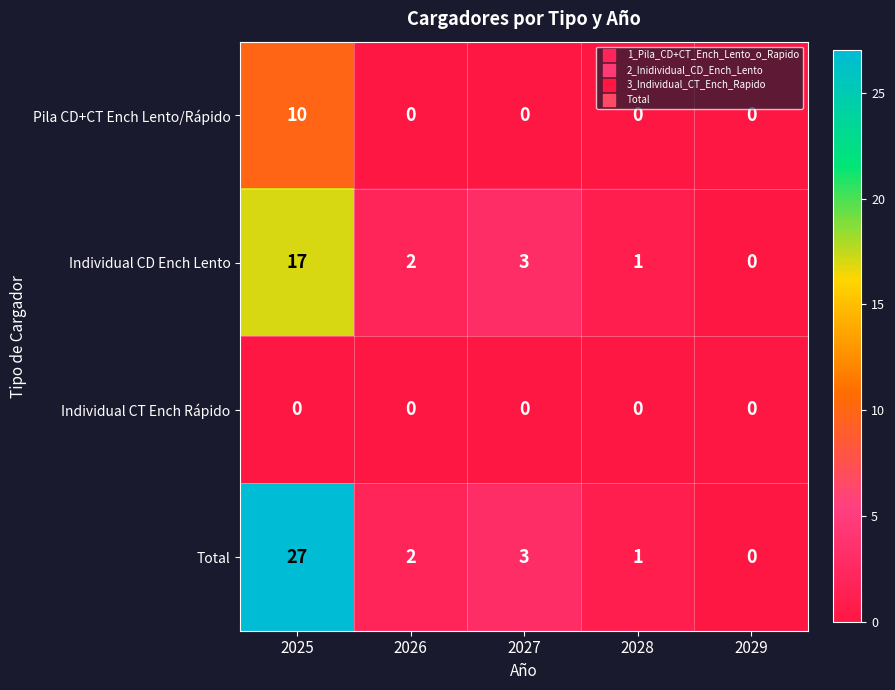

Is the value of Total at 2025 greater than the value of Individual CD Ench Lento at 2026?

Yes